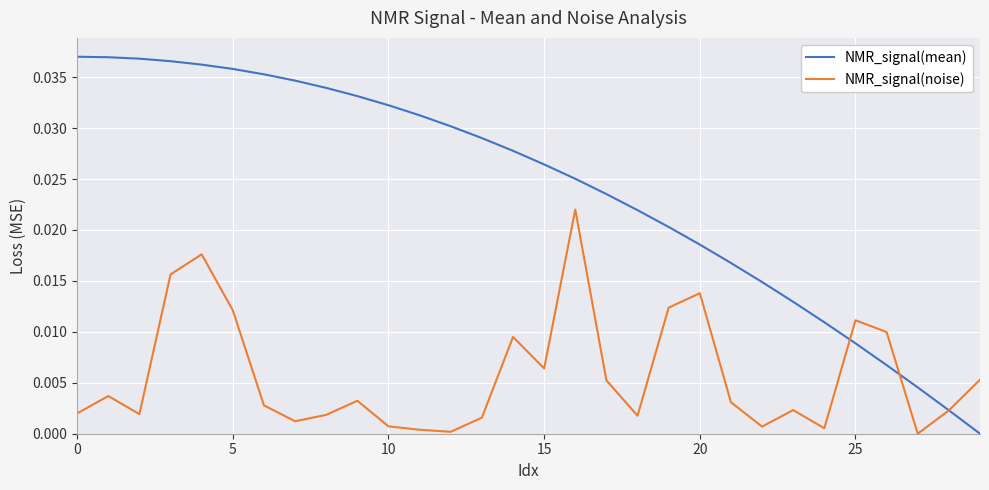

Does the chart have visible grid lines?

Yes